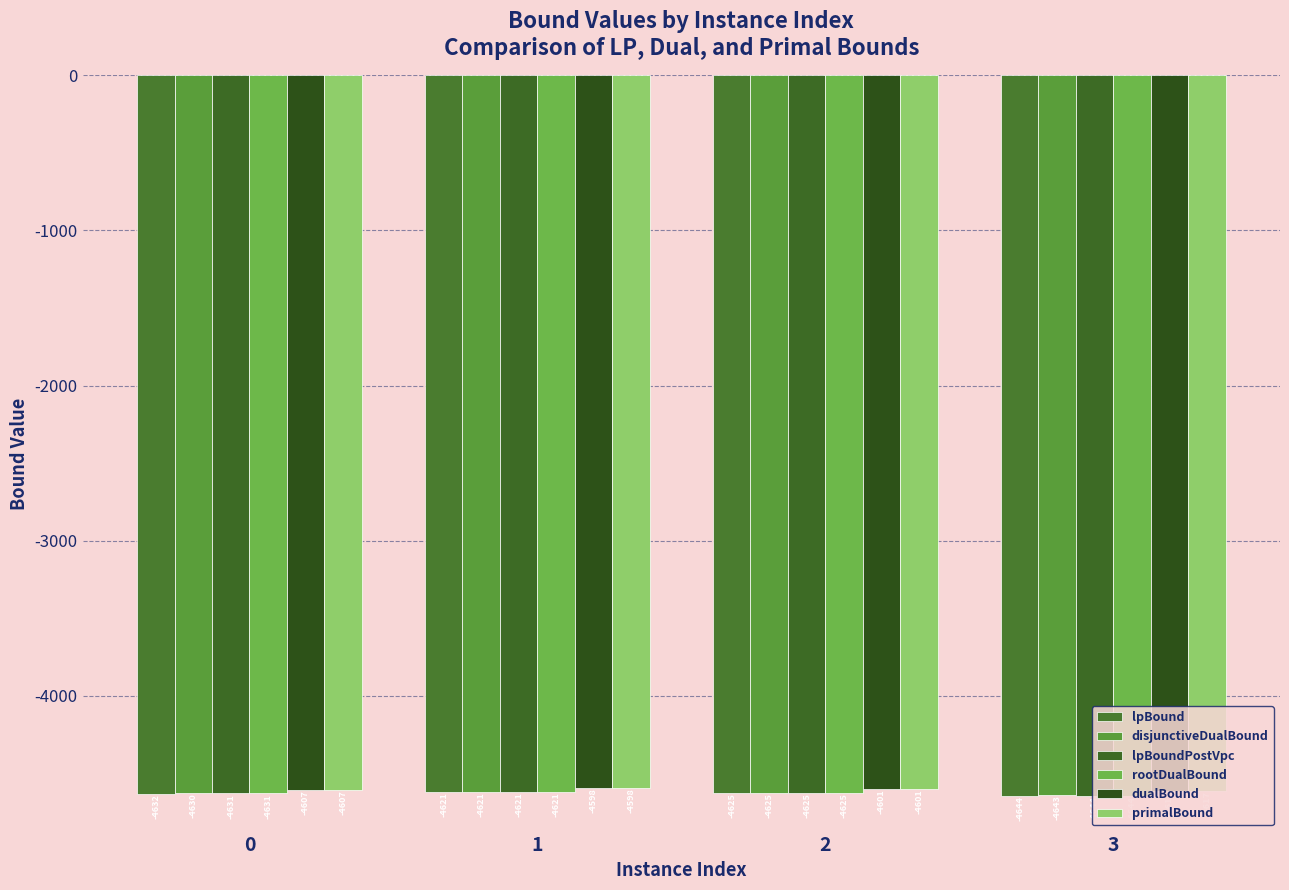

Does the chart contain any negative values?

Yes